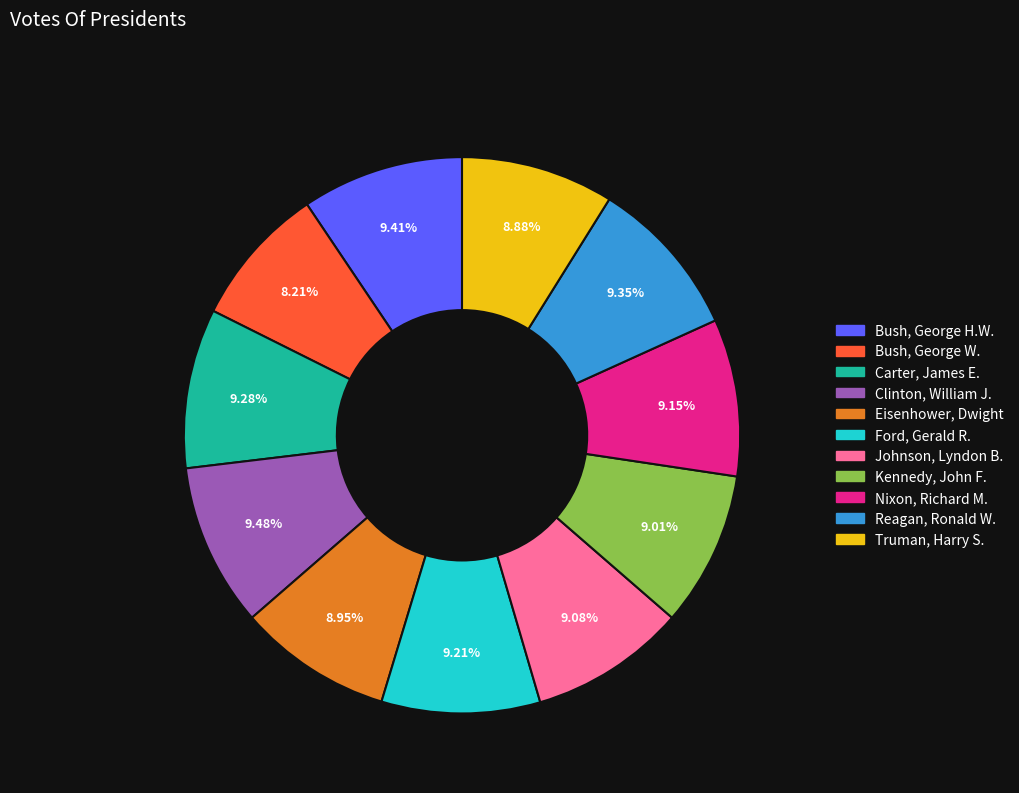

Does Eisenhower, Dwight account for over 50% of the chart?

No